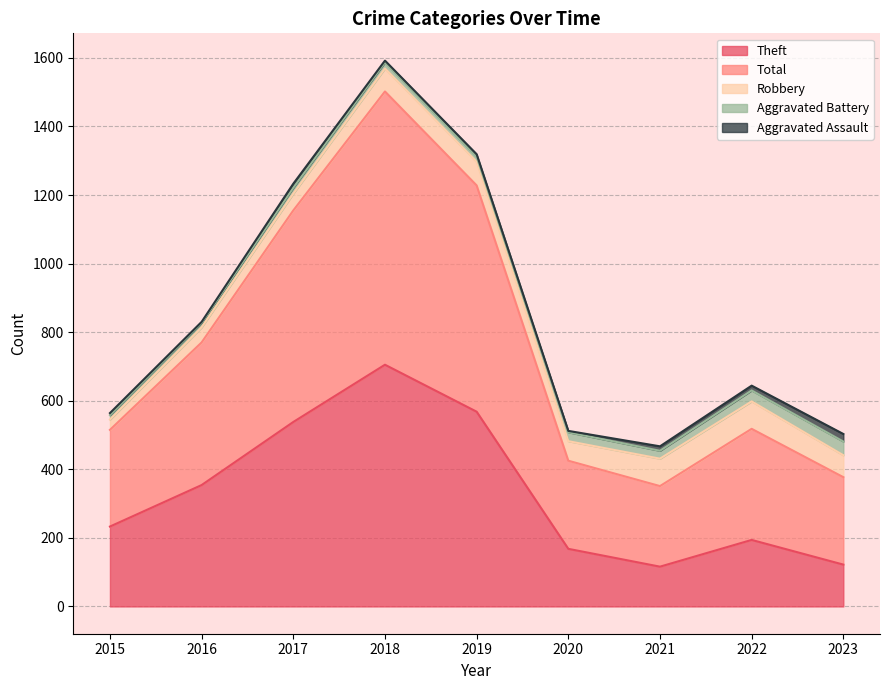

True or false: Robbery has a value of 67 at 2018.

True